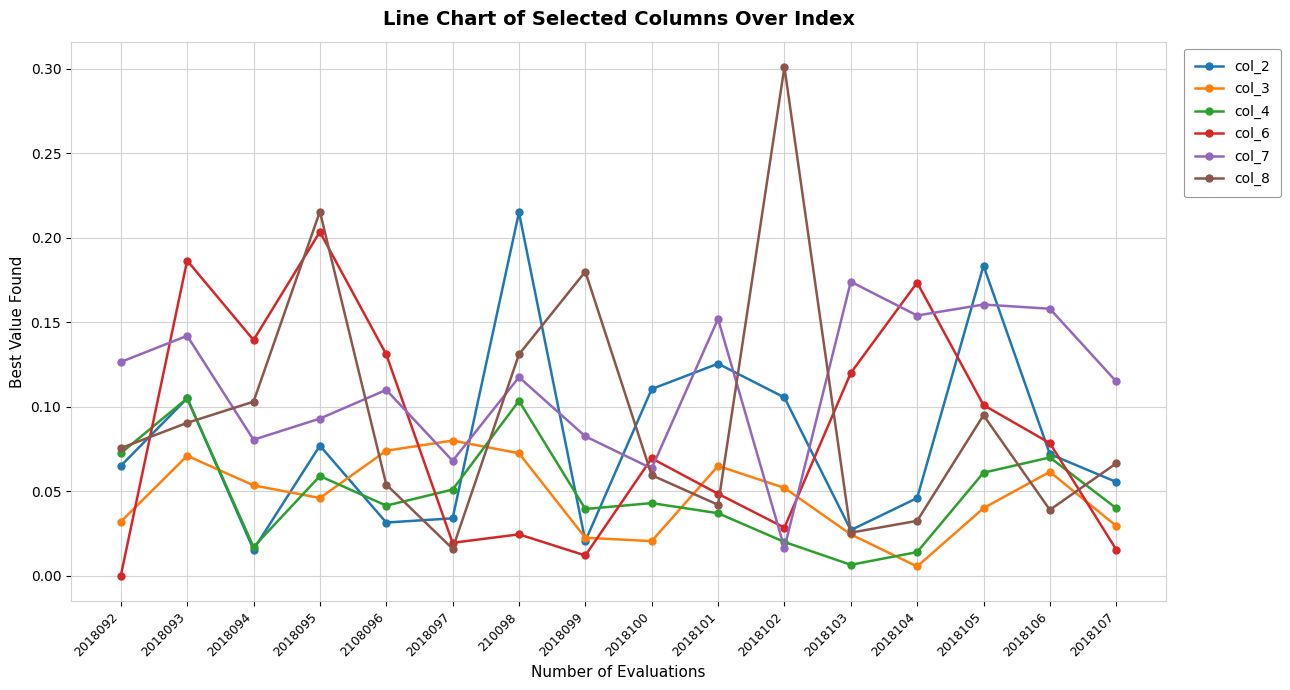

In col_4, how many points are higher than both neighbors (excluding endpoints)?

5